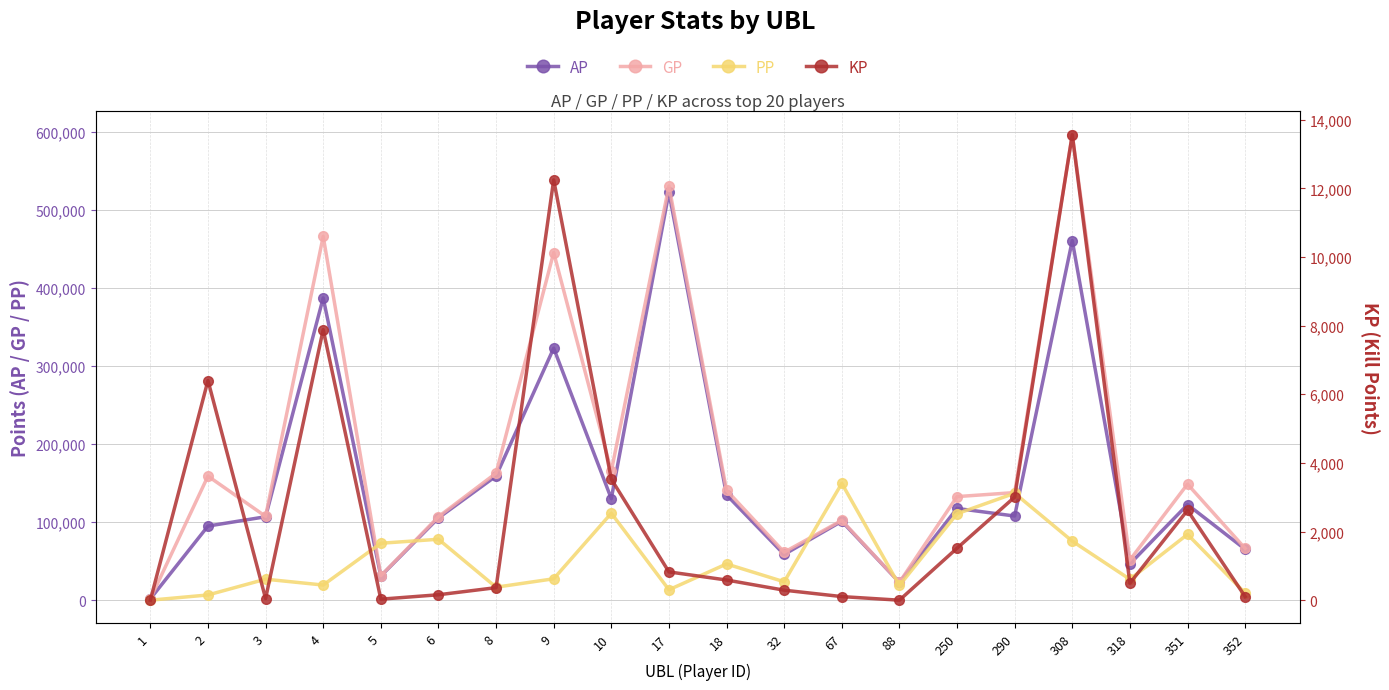

Reading right to left, list all the values displayed in this chart.

AP: 65257.0	122465.0	46519.0	460622.0	107801.0	117539.0	22797.0	101135.0	58565.0	134866.0	522262.0	130053.0	322821.0	159050.0	105371.0	30950.0	387237.0	106884.0	94945.0	1689.0
GP: 66307.0	148665.0	51479.0	596247.0	137841.0	132683.0	22797.0	102185.0	61479.0	140745.0	530504.0	165311.0	445286.0	162702.0	106951.0	31246.0	466075.0	107370.0	158944.0	1689.0
PP: 9106.0	84300.0	26765.0	75619.0	136984.0	110708.0	18840.0	149642.0	23575.0	46413.0	13345.0	111357.0	27415.0	16642.0	78051.0	72936.0	19389.0	26907.0	6697.0	0.0
KP: 105.0	2620.0	496.0	13562.4	3004.0	1514.4	0.0	105.0	291.4	587.9	824.2	3525.8	12246.6	365.2	158.0	29.6	7883.8	48.6	6399.9	0.0